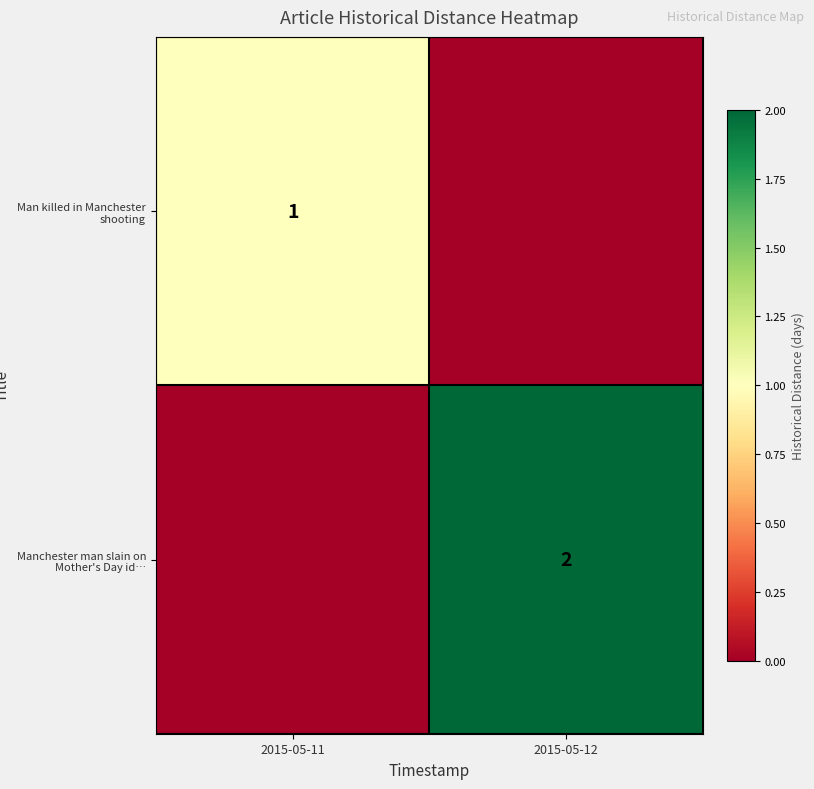

Is it true that Manchester man slain on Mother's Day id… equals 3 at 2015-05-12?

False